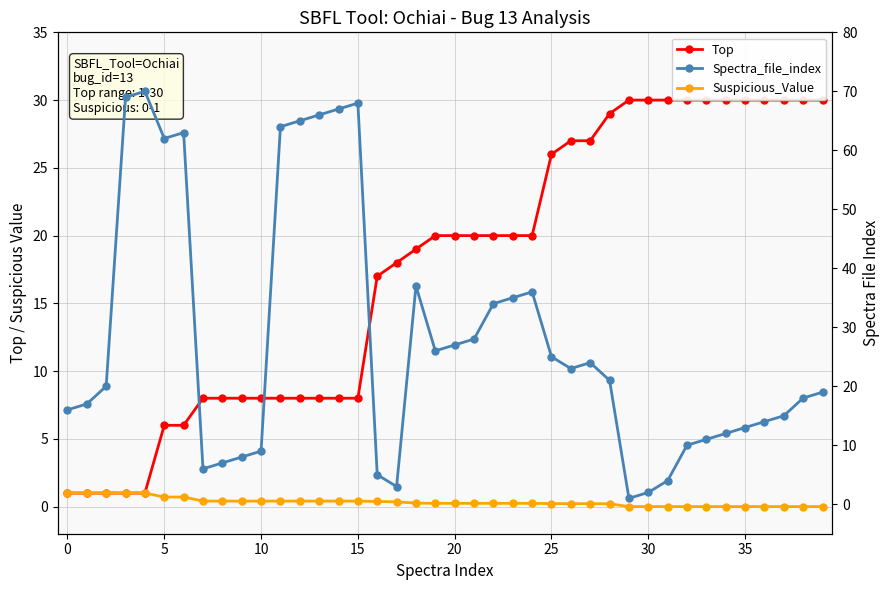

True or false: Top and Suspicious_Value cross at least once.

False